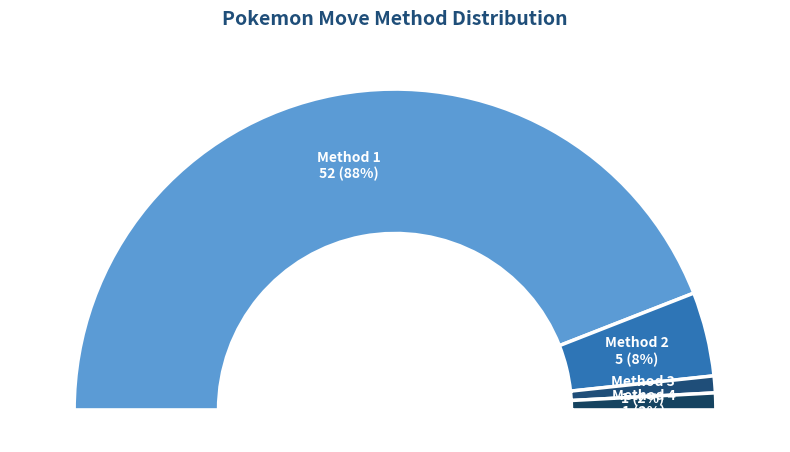

Approximately how many times larger is the value at Method 1 compared to Method 2?

10.4